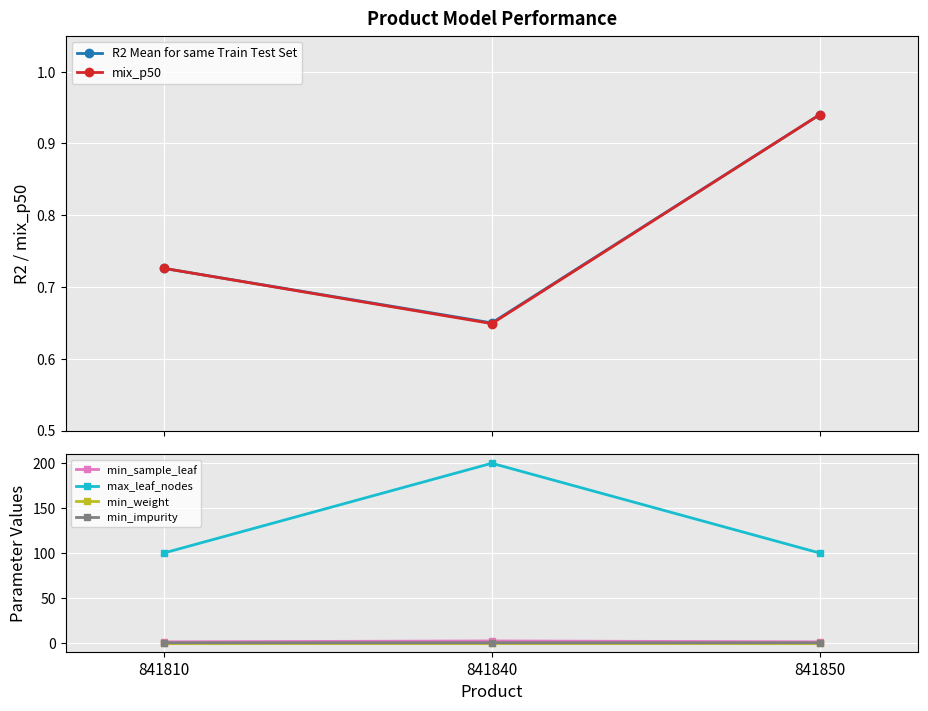

List the series in order of their peak value, lowest first.

min_weight, min_impurity, R2 Mean for same Train Test Set, mix_p50, min_sample_leaf, max_leaf_nodes